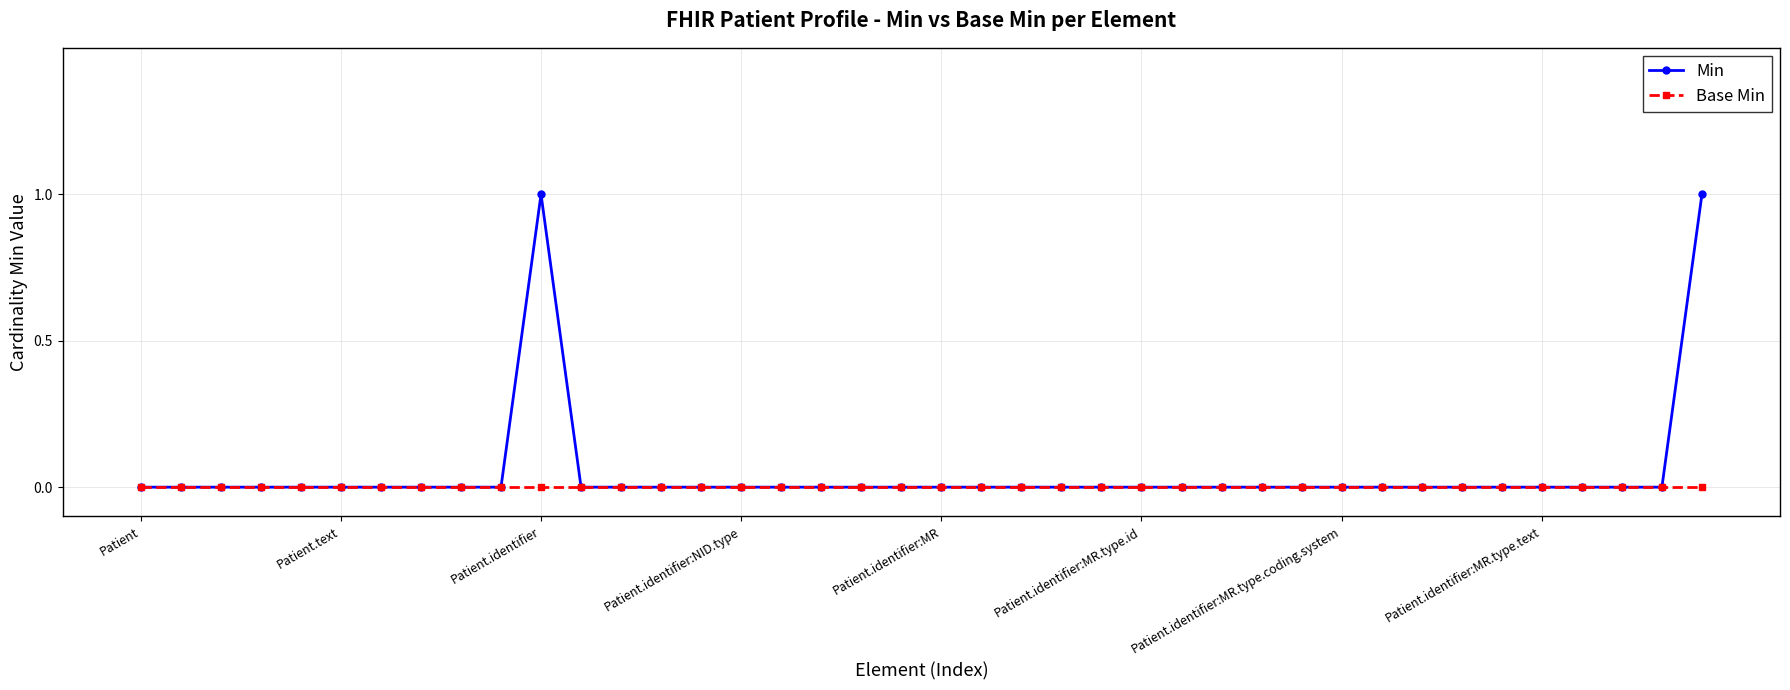

What is the value of the Min point at the 11th from the left?

1